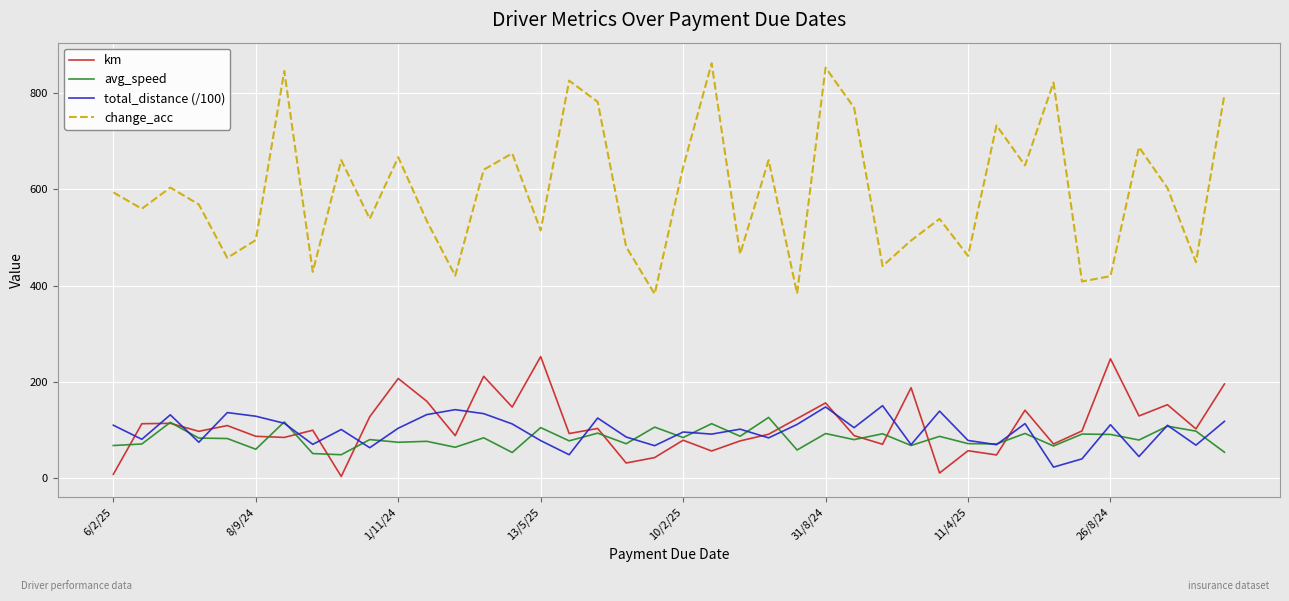

What is the maximum value shown in the chart?

862.0